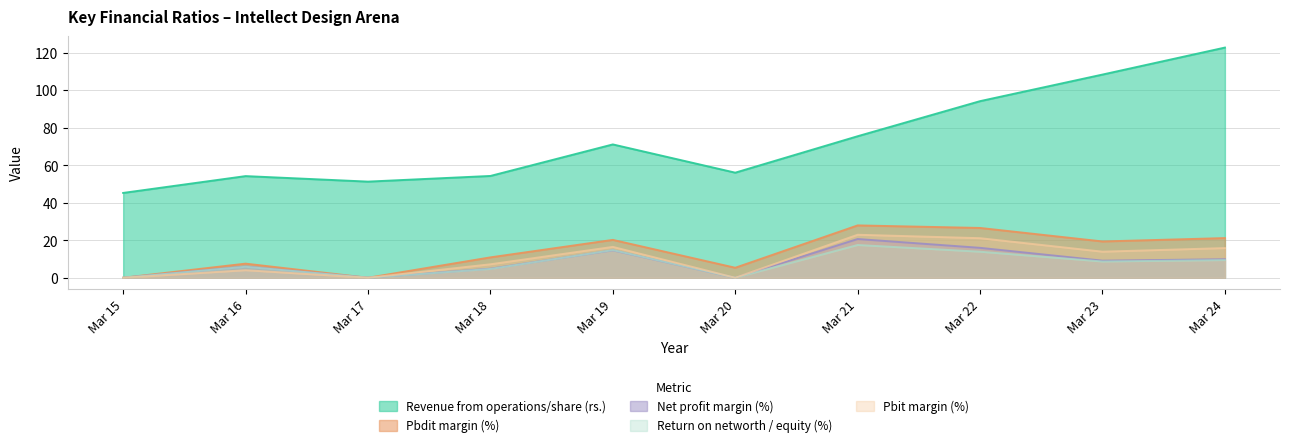

Where does the Pbdit margin (%) series first go above 19?

Mar 19